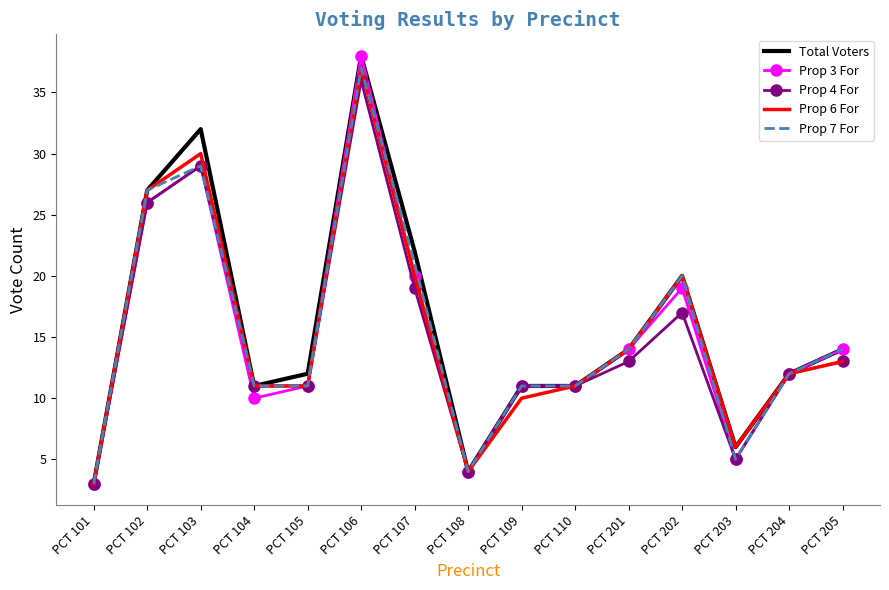

Which series has the largest total across all categories?

Total Voters